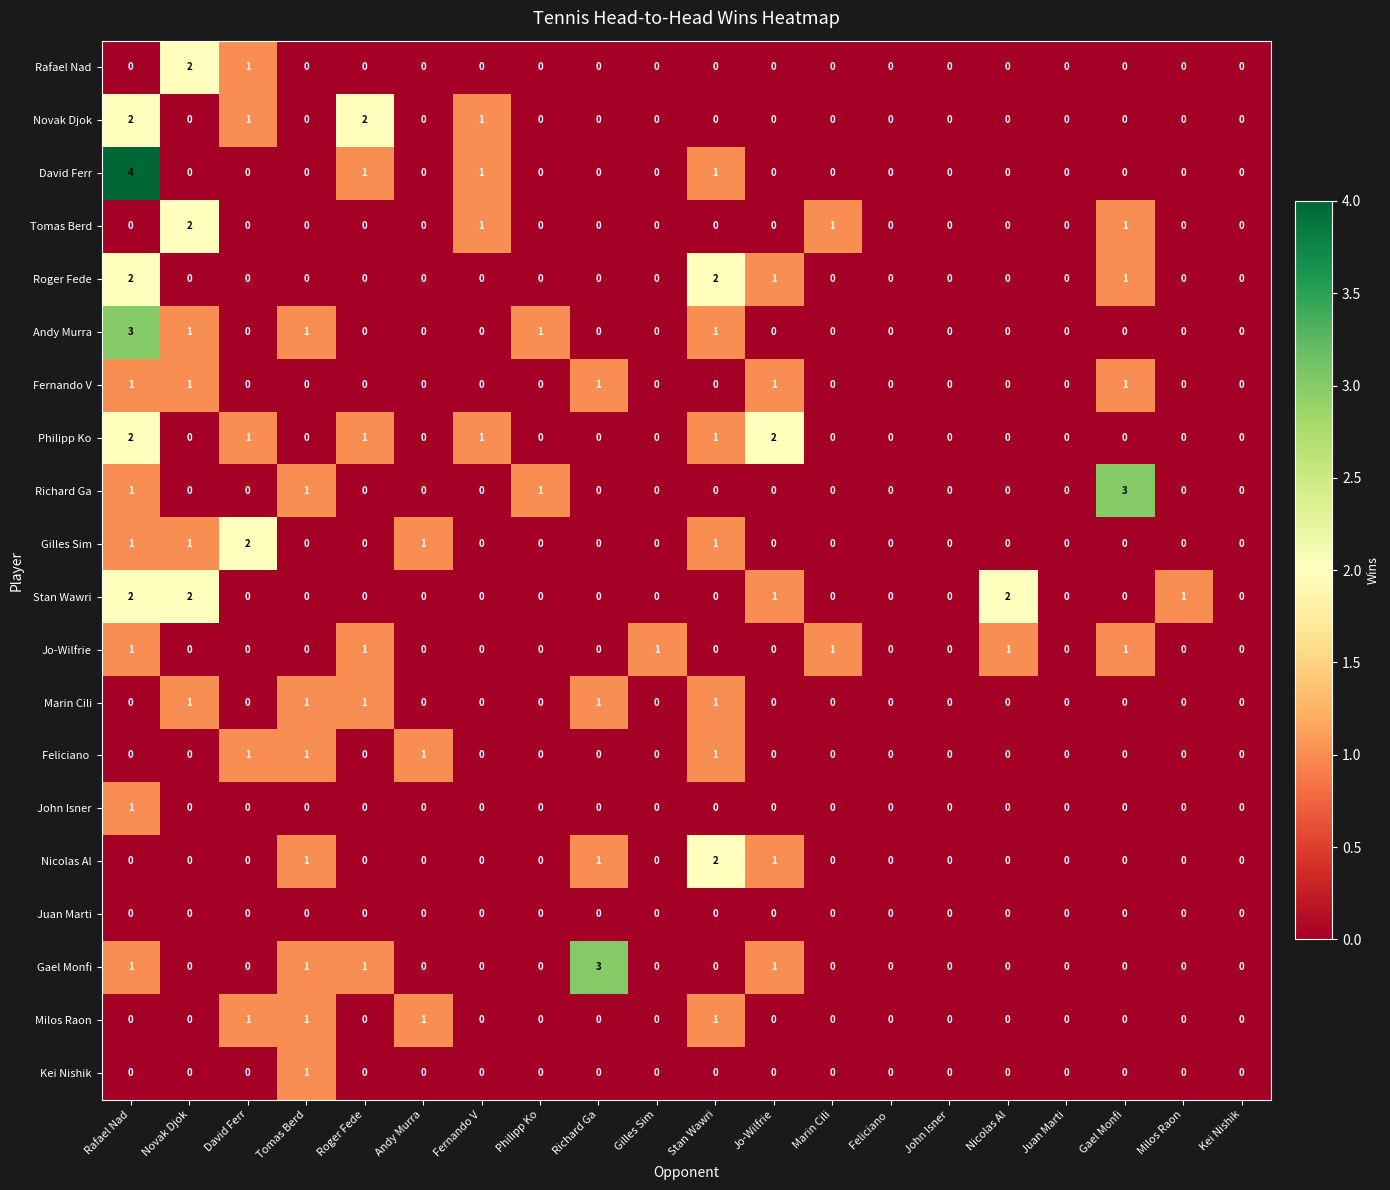

What is the sum of all Richard Ga values?

6